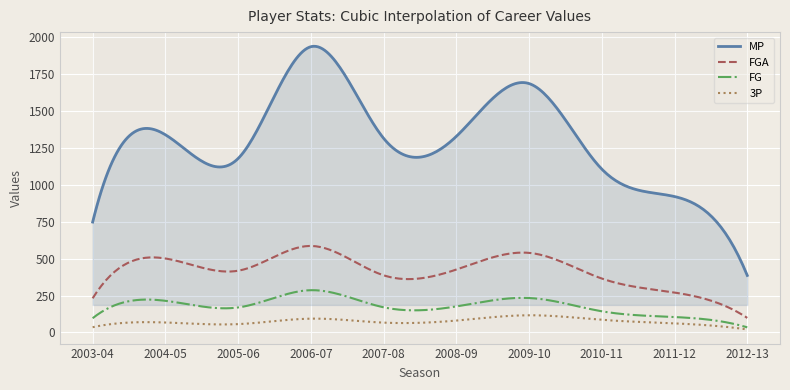

True or false: FG and MP intersect in this chart.

False